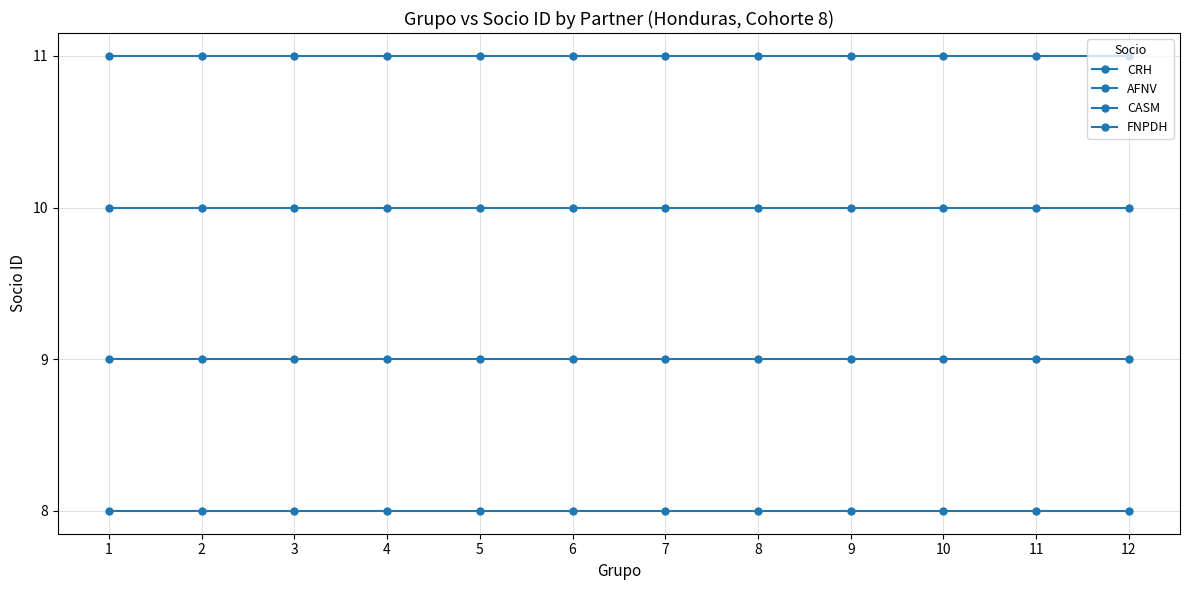

Reading left to right, what are all the values shown in this chart?

CRH: 8	8	8	8	8	8	8	8	8	8	8	8
AFNV: 9	9	9	9	9	9	9	9	9	9	9	9
CASM: 10	10	10	10	10	10	10	10	10	10	10	10
FNPDH: 11	11	11	11	11	11	11	11	11	11	11	11